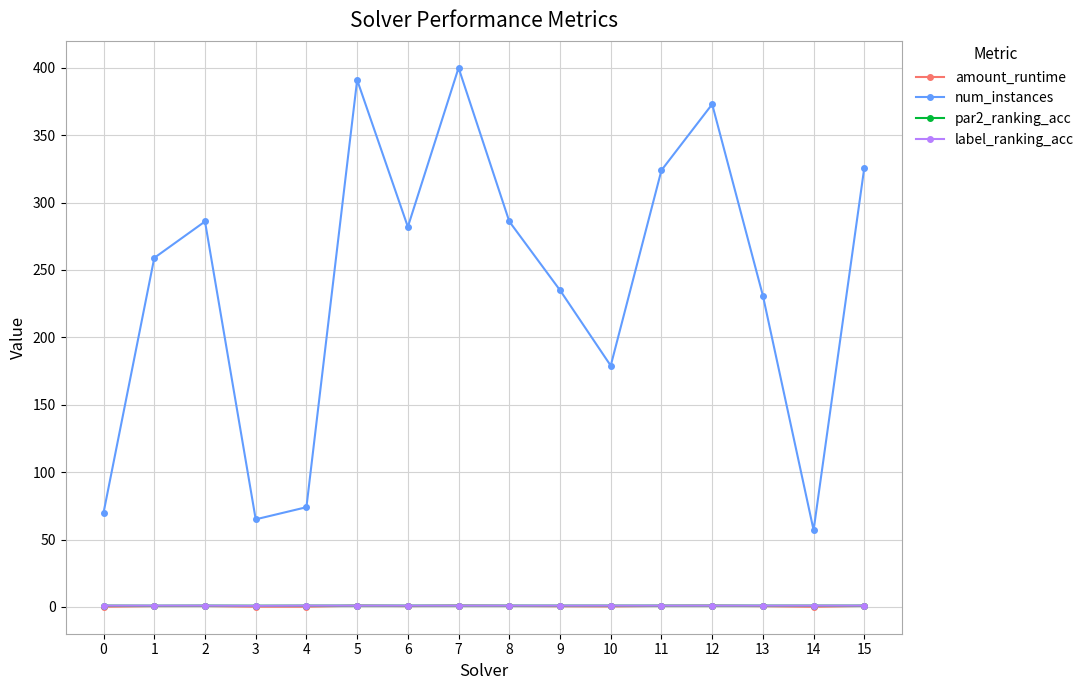

Which series changed the most between 11 and 14?

num_instances